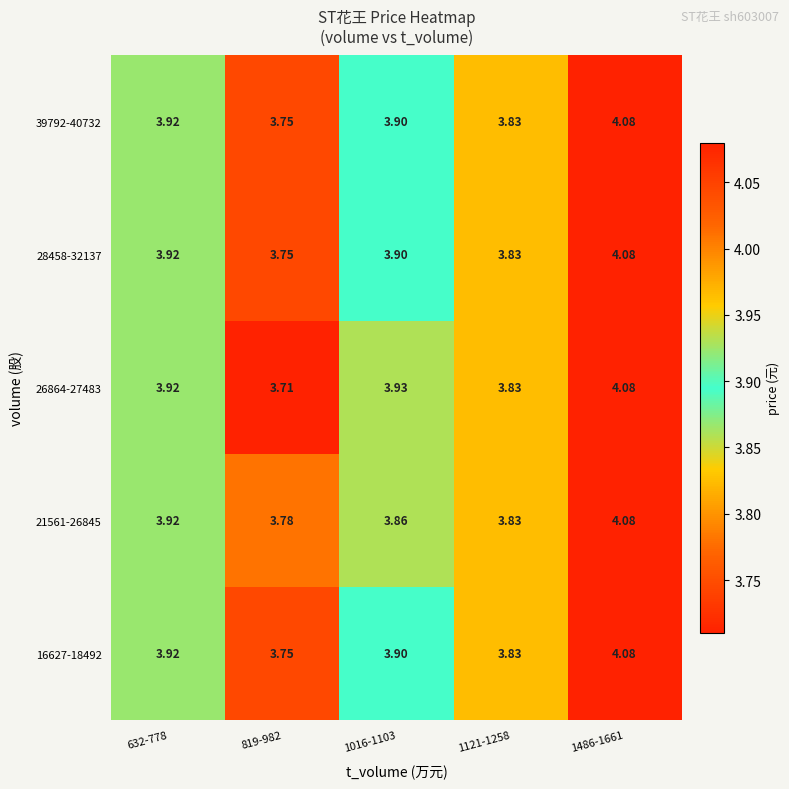

How many series are shown in this chart?

5